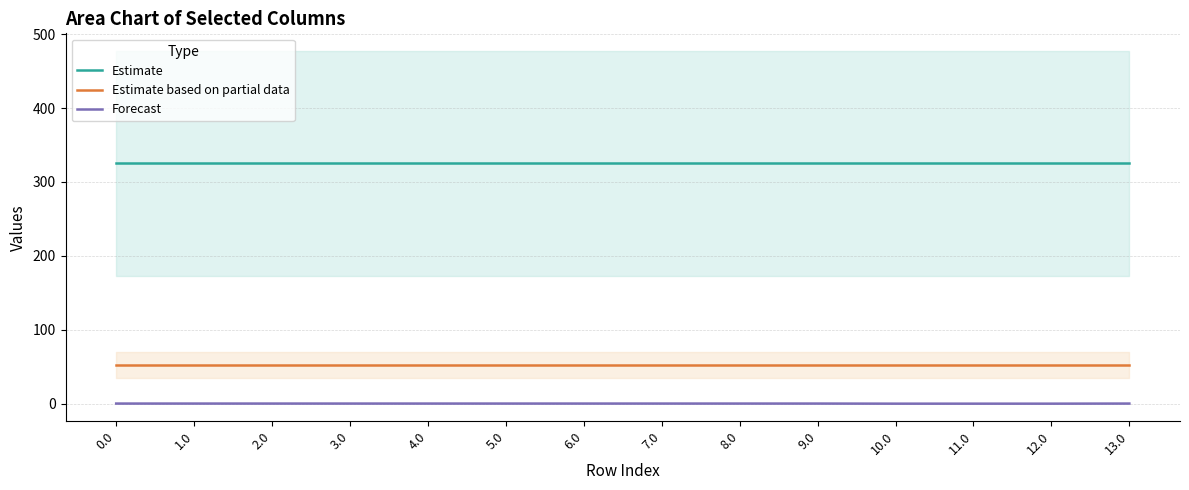

The Estimate series shows 448.0 at 13.0. True or false?

False